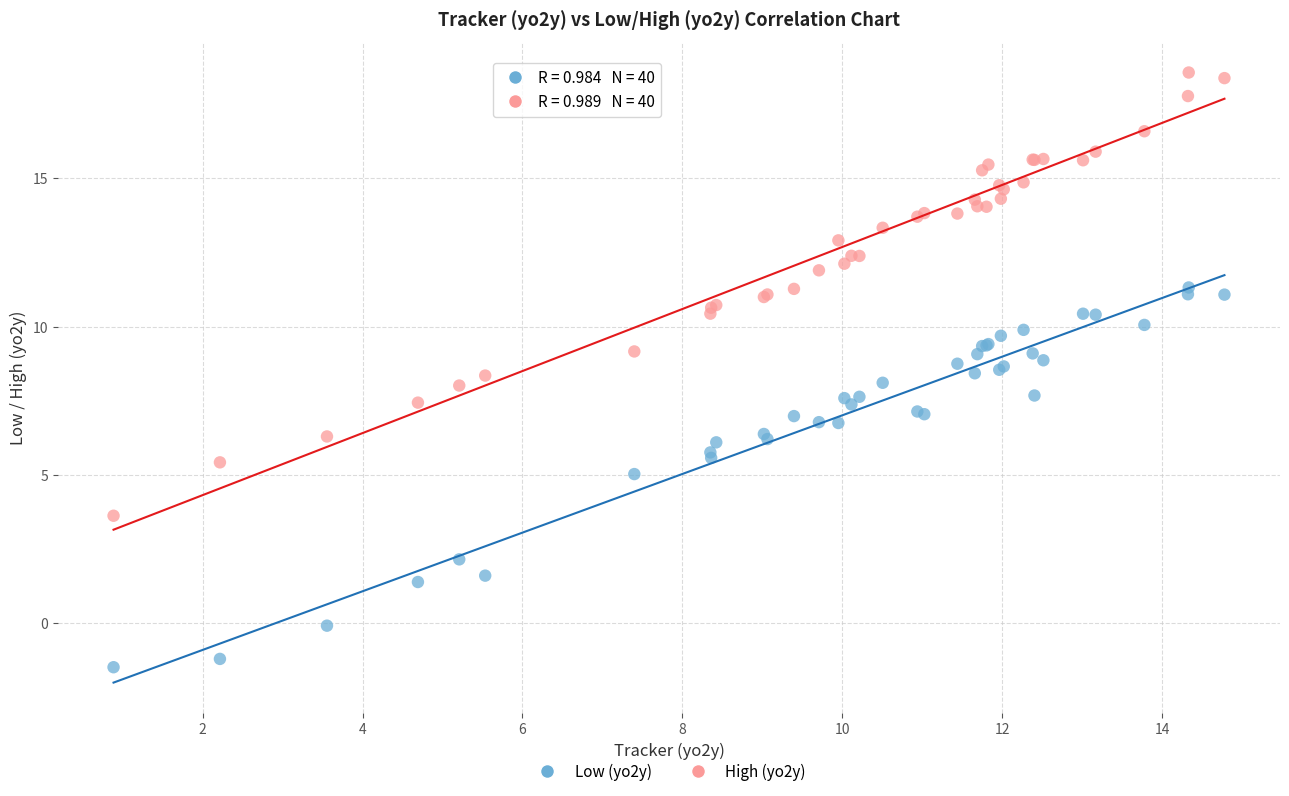

Which series has the largest Y range (max minus min)?

High (yo2y)